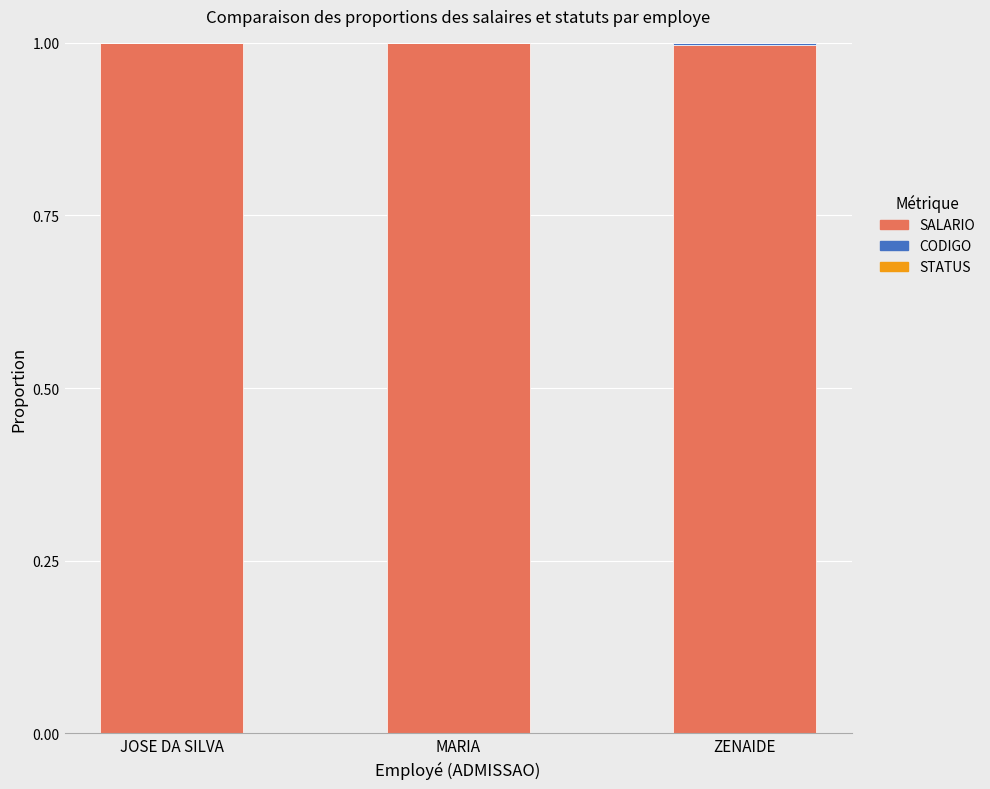

How many distinct data groups are displayed?

3